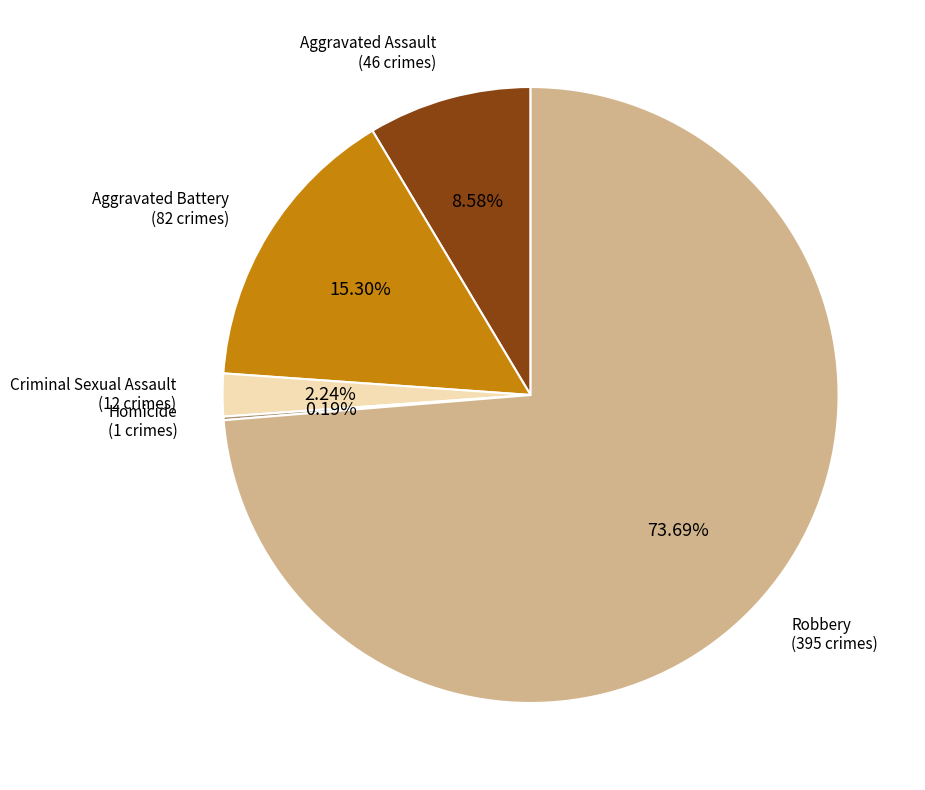

Approximately how many times larger is the value at Robbery compared to Criminal Sexual Assault?

32.9